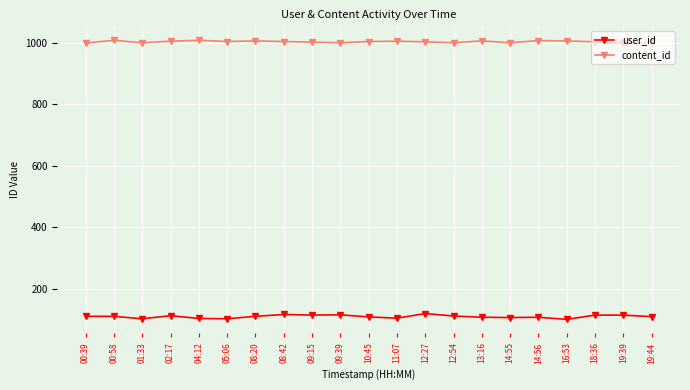

What position from the right is 10:45?

11